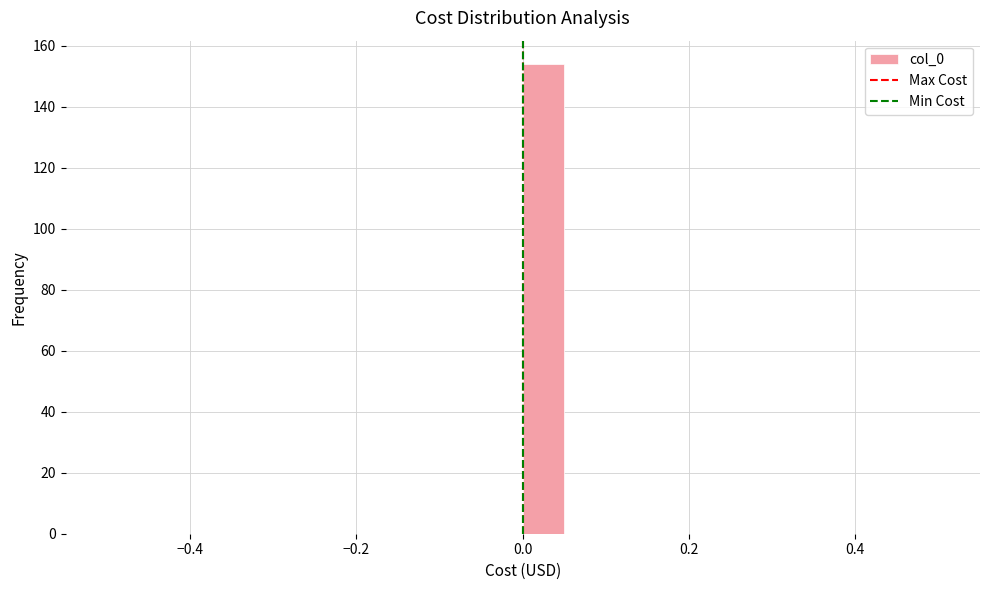

Around what value on the x-axis is the tallest bar? Give the approximate position of its centre, as read against the axis.

0.02